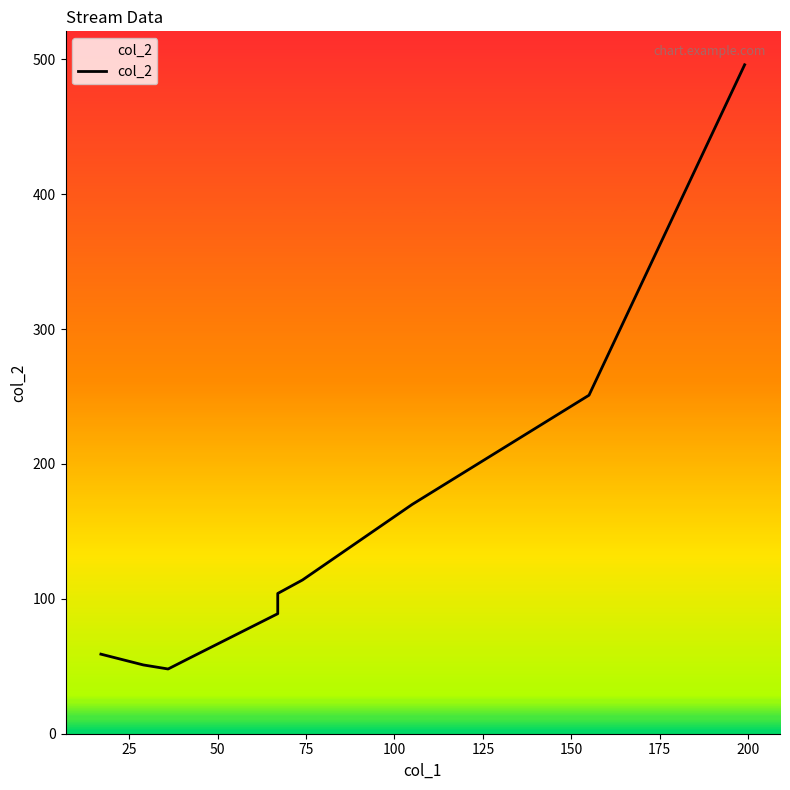

Which has a higher value, 175 or 25?

175